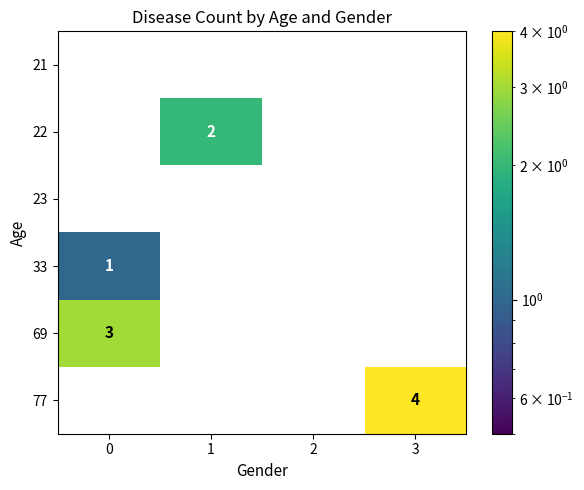

Which series has the largest total across all categories?

77